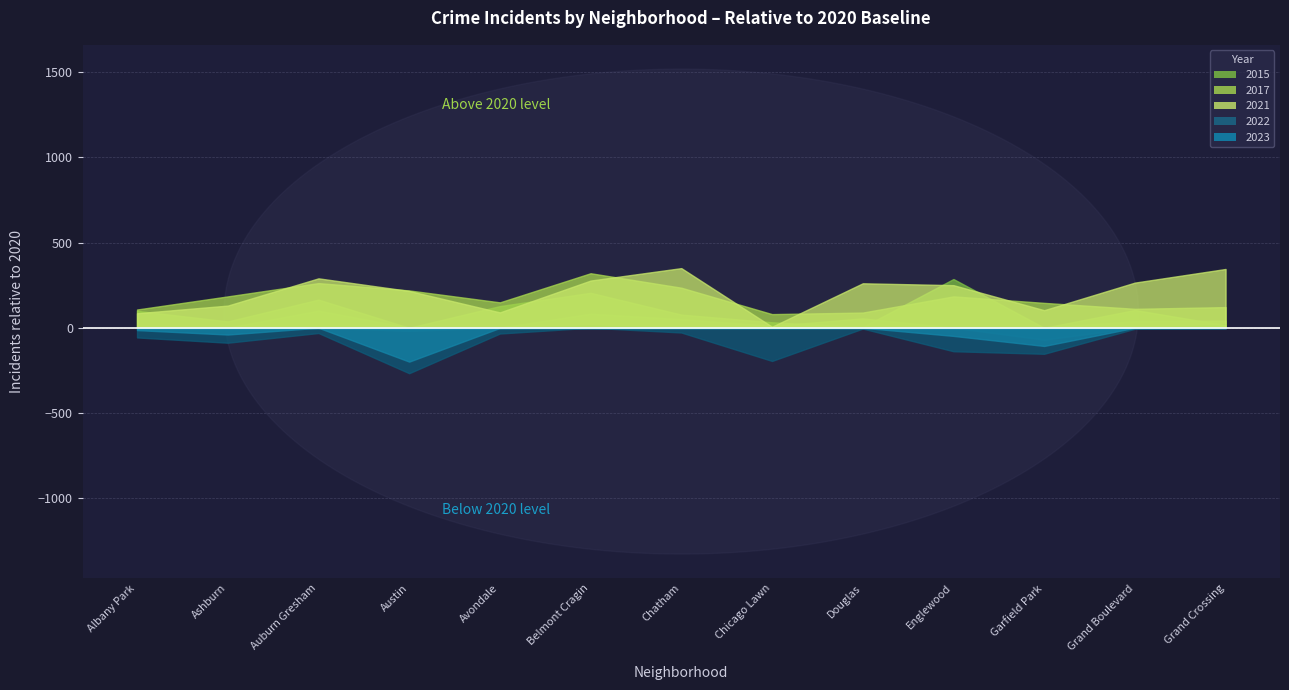

What is the total value across all series at Austin?

9443